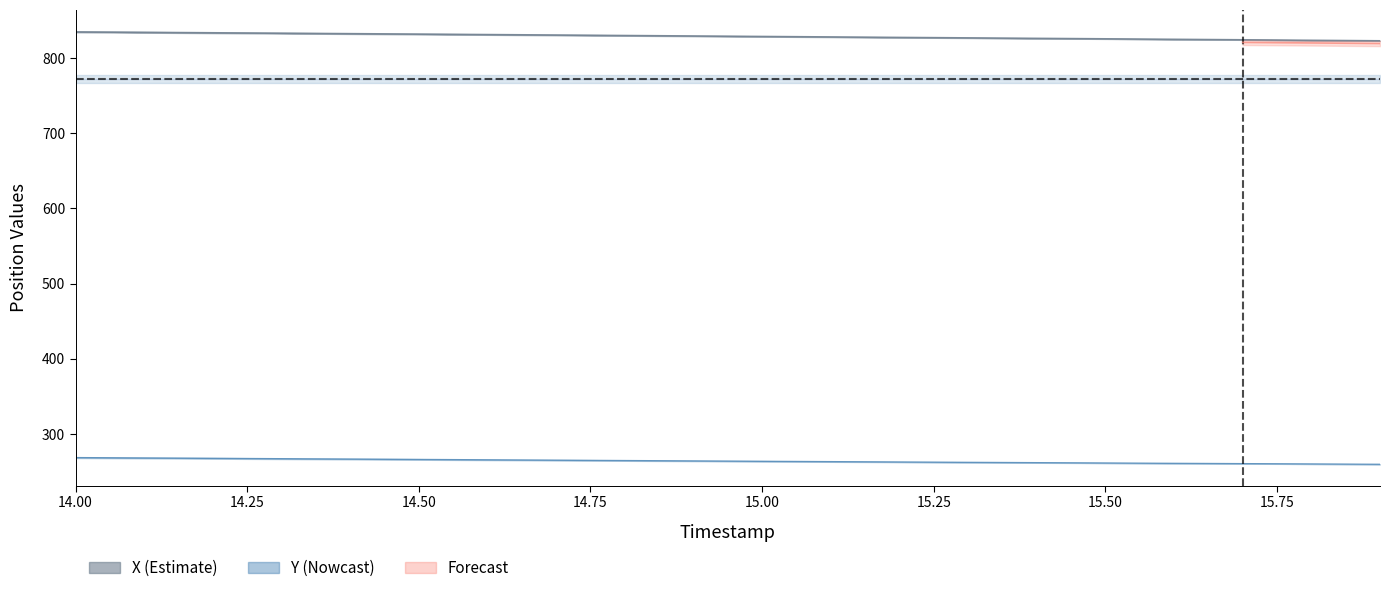

What is the sum of all Y values?

5280.2